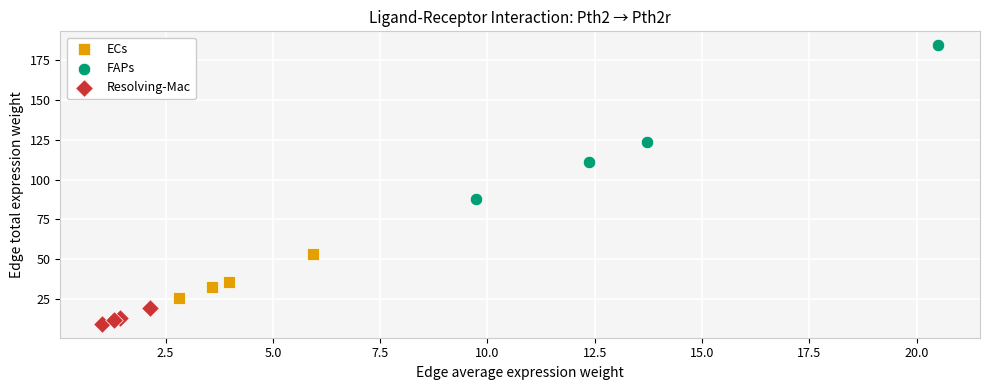

Which series reaches the maximum Y coordinate?

FAPs